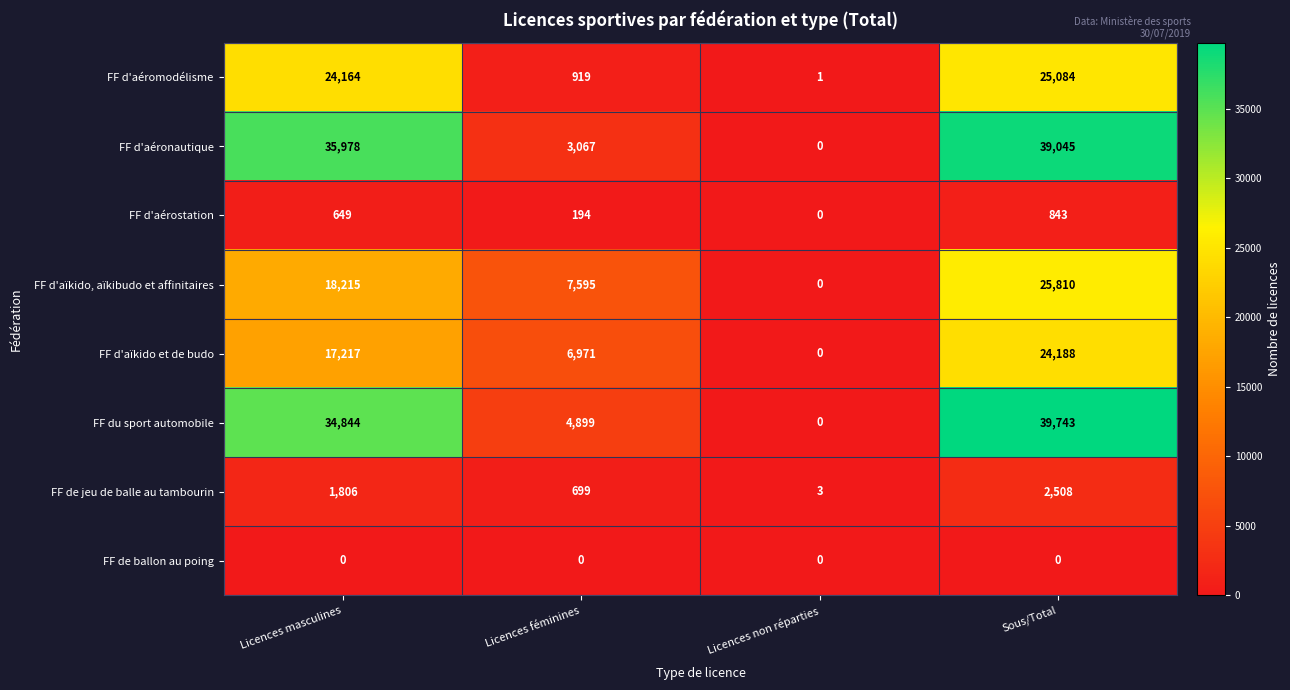

Is it true that FF d'aïkido, aïkibudo et affinitaires equals 23723 at Licences masculines?

False